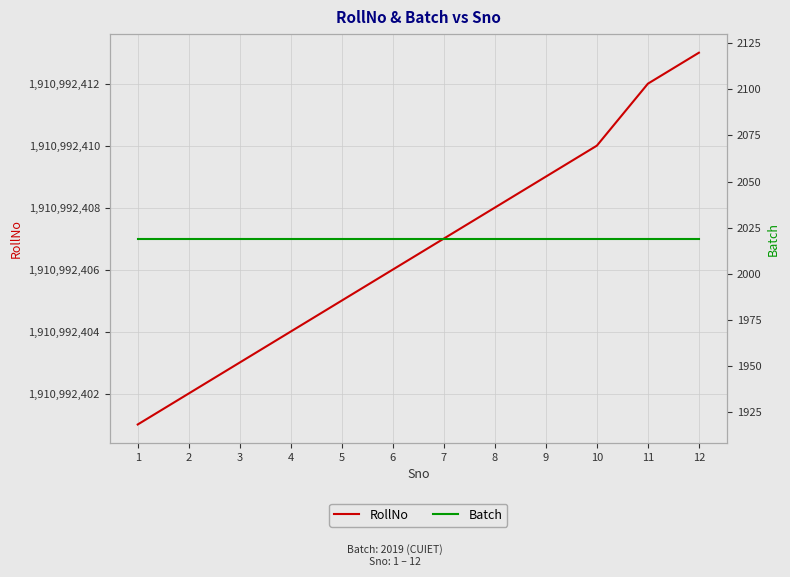

Reading left to right, extract all data points from this chart.

RollNo: 1=1910992401	2=1910992402	3=1910992403	4=1910992404	5=1910992405	6=1910992406	7=1910992407	8=1910992408	9=1910992409	10=1910992410	11=1910992412	12=1910992413
Batch: 1=2019	2=2019	3=2019	4=2019	5=2019	6=2019	7=2019	8=2019	9=2019	10=2019	11=2019	12=2019